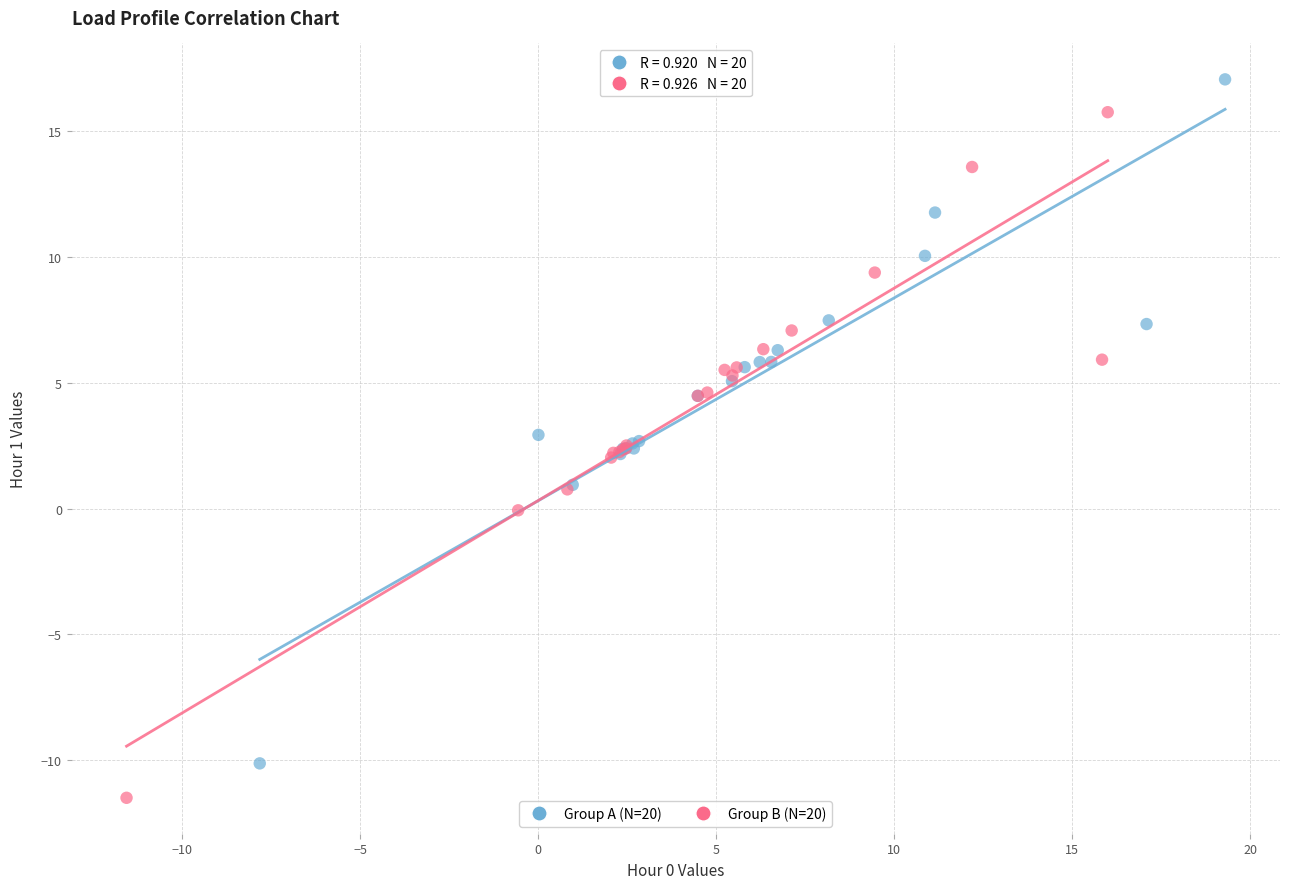

Which series has the widest spread of Y values?

Group B (N=20)